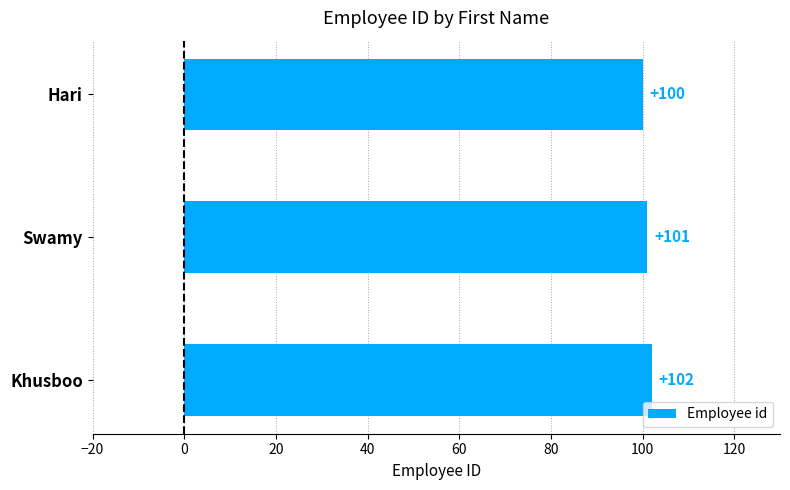

How many values are below 101?

1